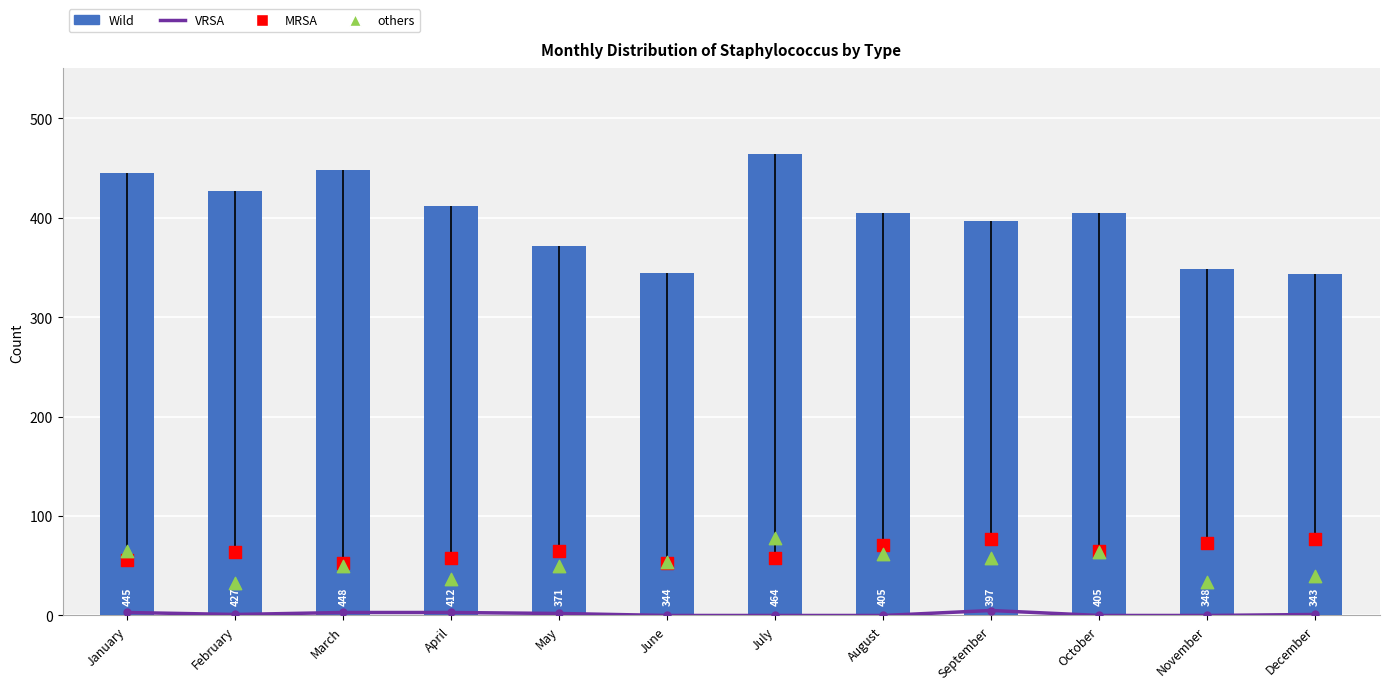

Which series reaches the maximum Y coordinate?

Wild